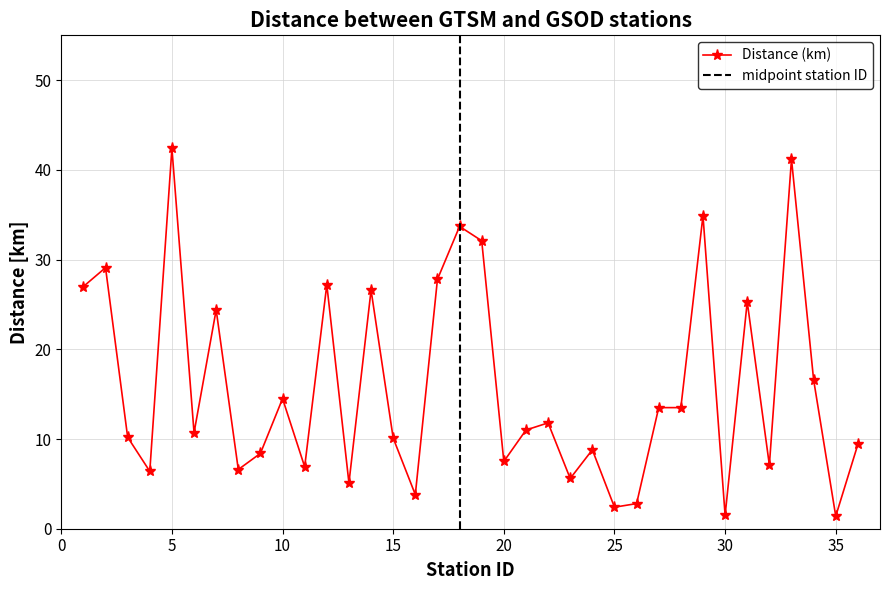

Does the chart display data point markers on the line(s)?

Yes